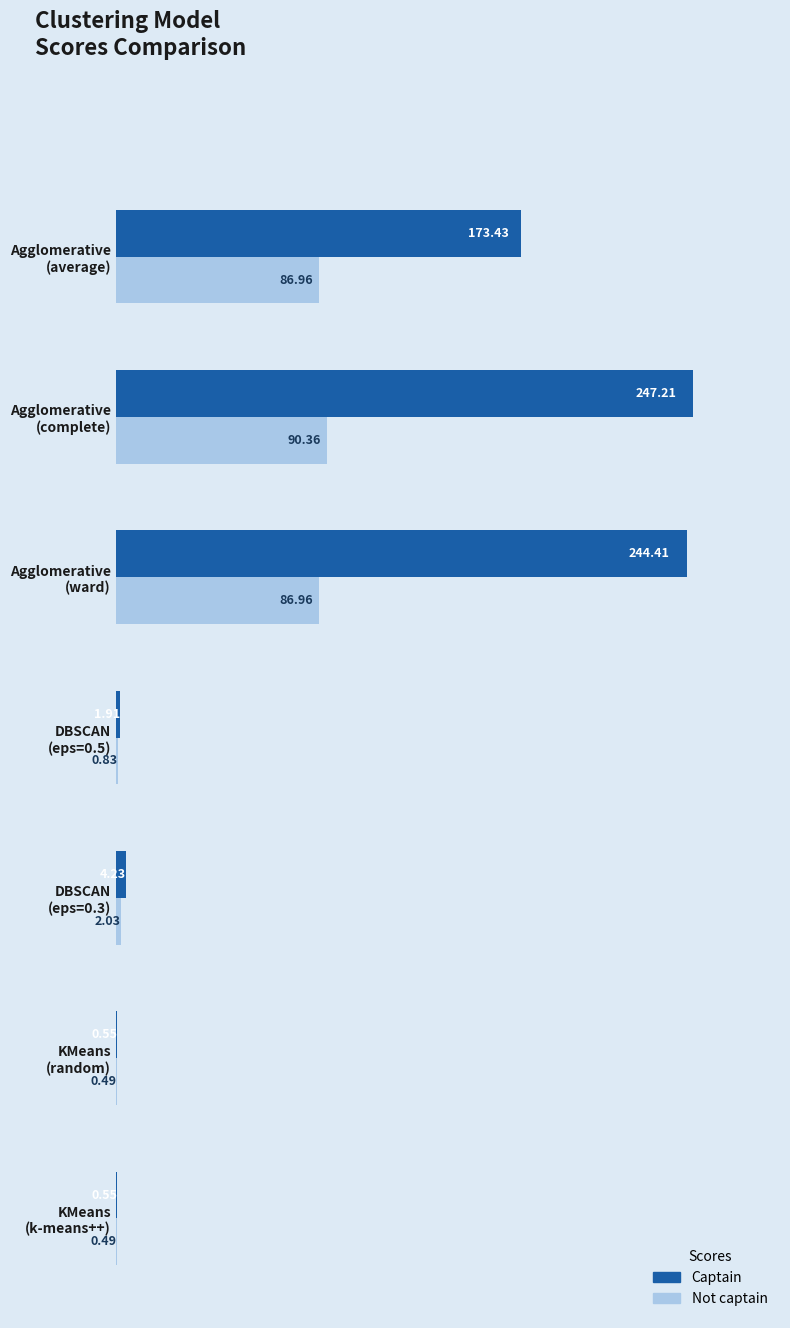

What is the sum of all Not captain values?

268.1